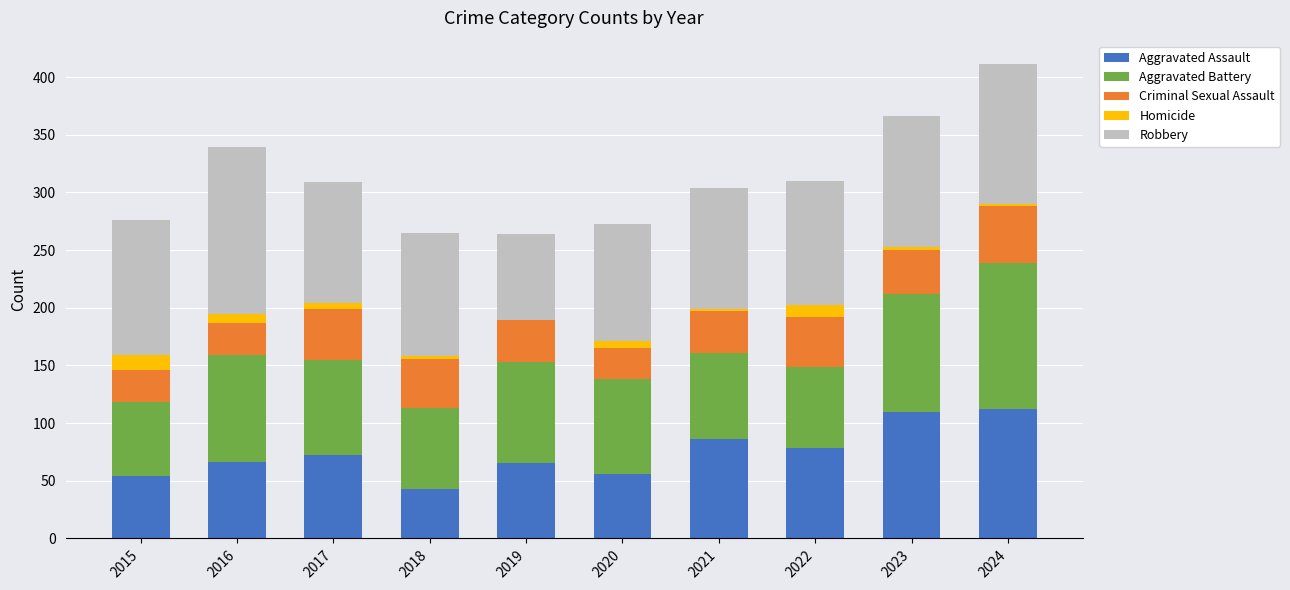

At which category is the sum across all series the highest?

2024